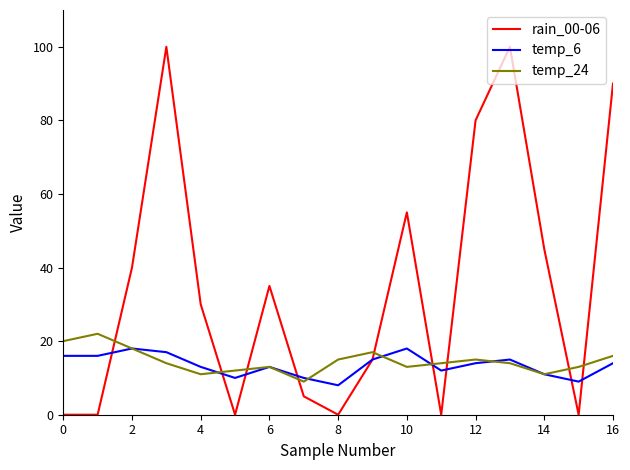

Which series has the largest total across all categories?

rain_00-06